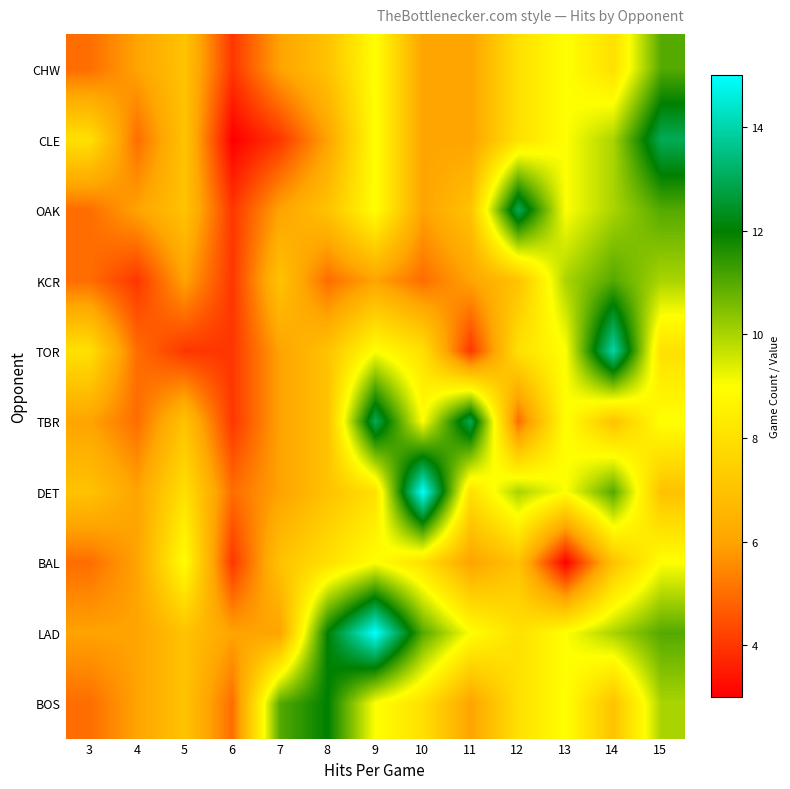

True or false: LAD has a value of 9 at 11.

True